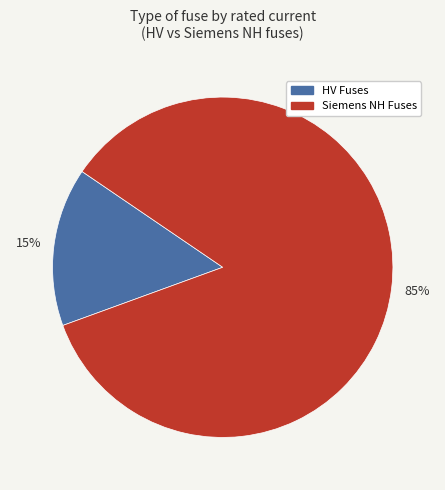

Is there any slice that represents more than half of the pie?

Yes